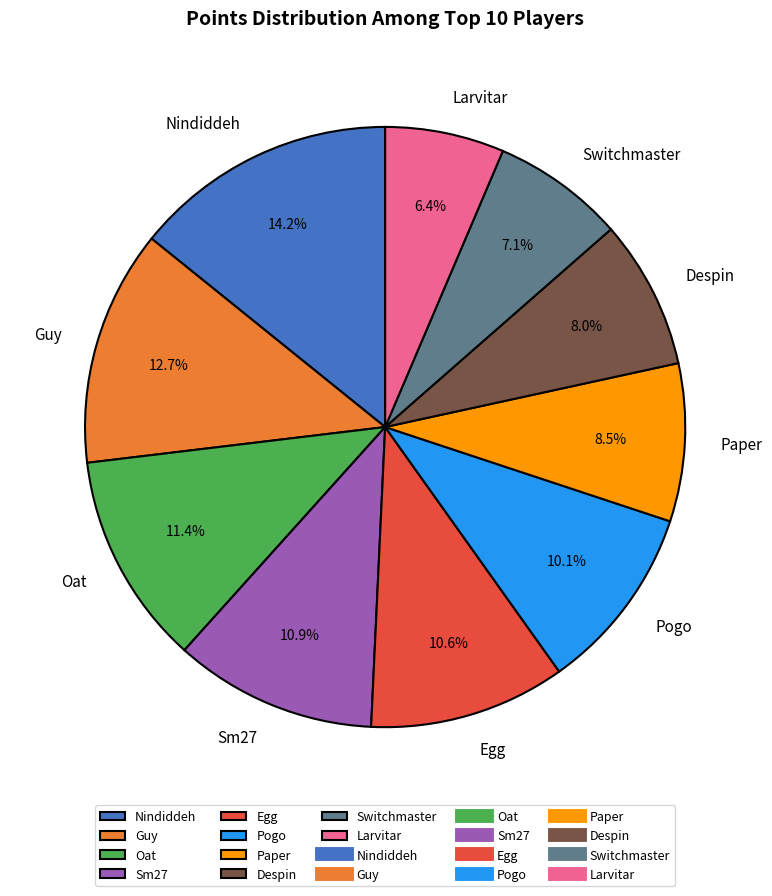

To the nearest percent, what is the combined percentage of Oat and Guy?

24%